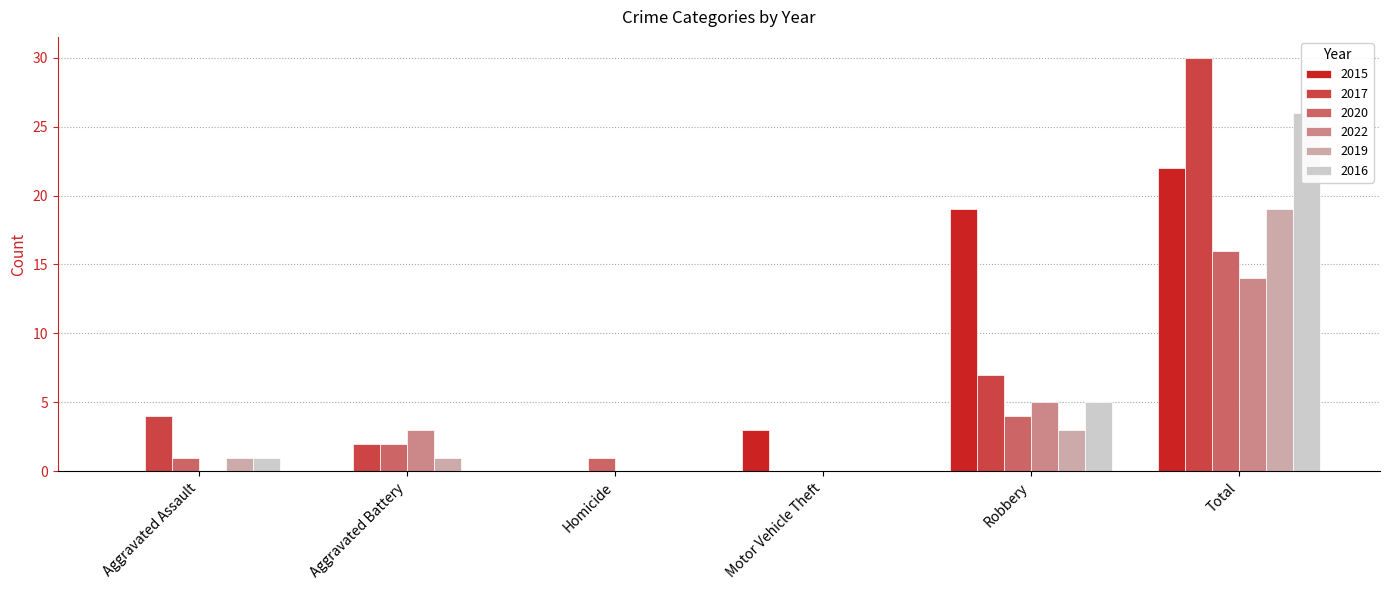

At which label does 2020 first exceed 2?

Robbery